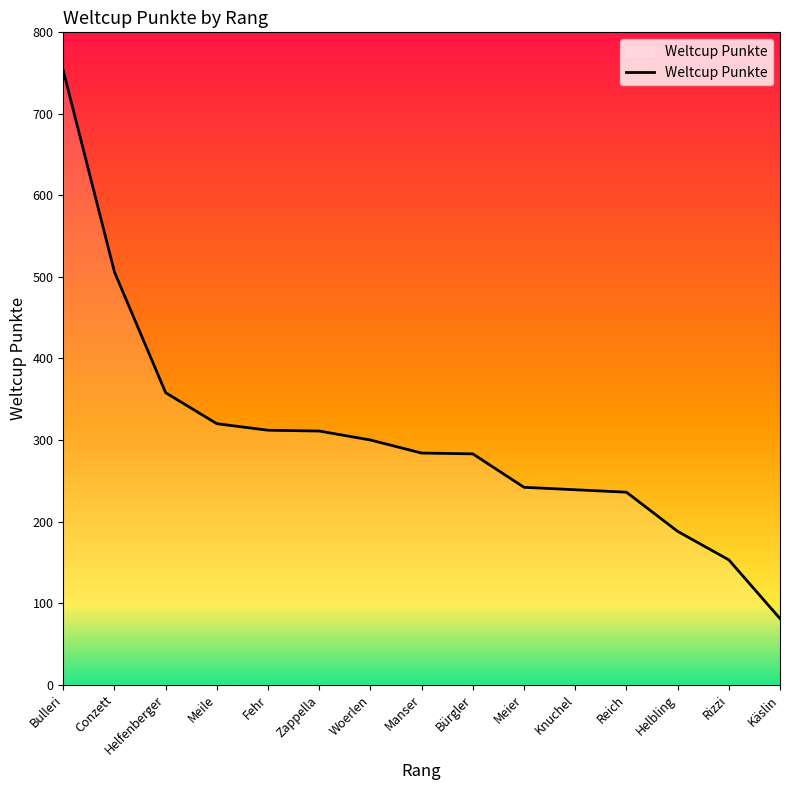

The chart shows a value of 320 at Meile. True or false?

True